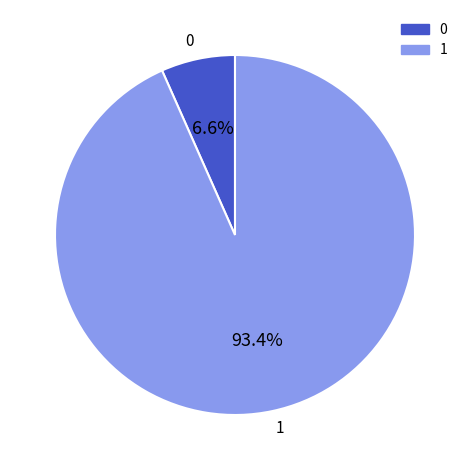

Combined, what portion of the pie is 1 and 0?

100.0%